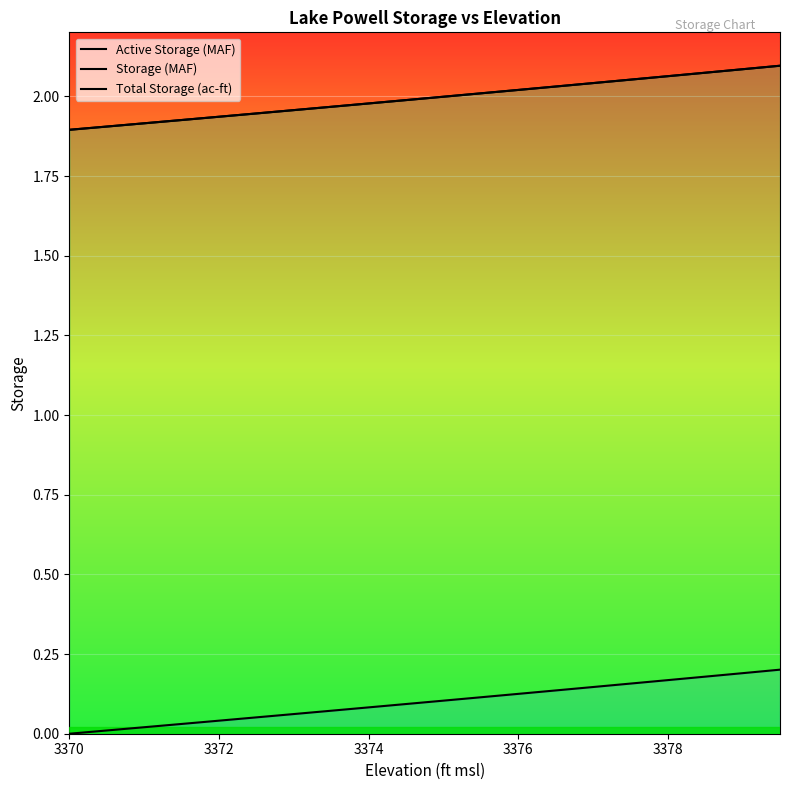

Is it true that Active Storage (MAF) equals 0.0 at 3370?

True